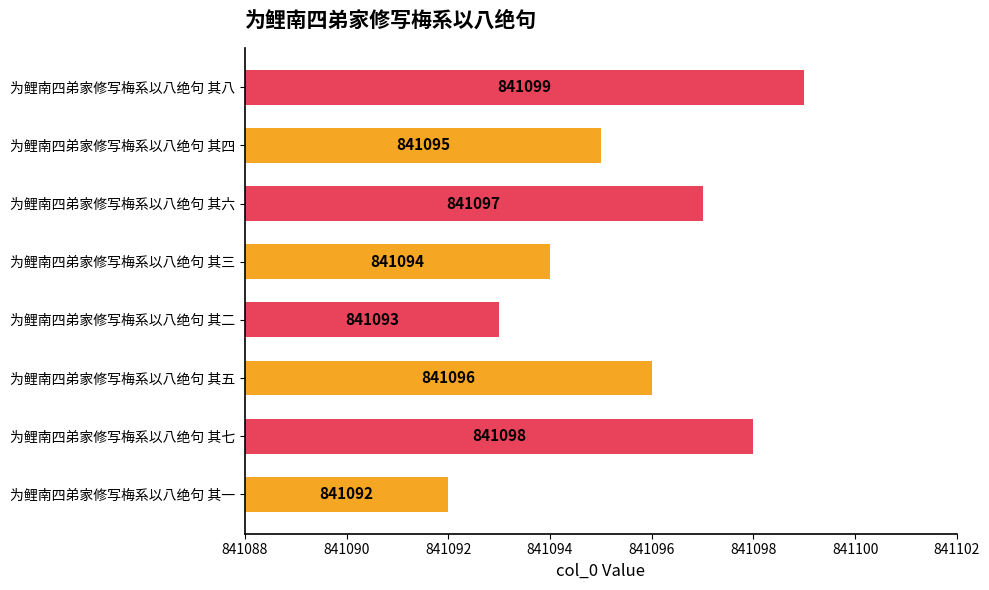

What value does the data have at 为鲤南四弟家修写梅系以八绝句 其六?

841097